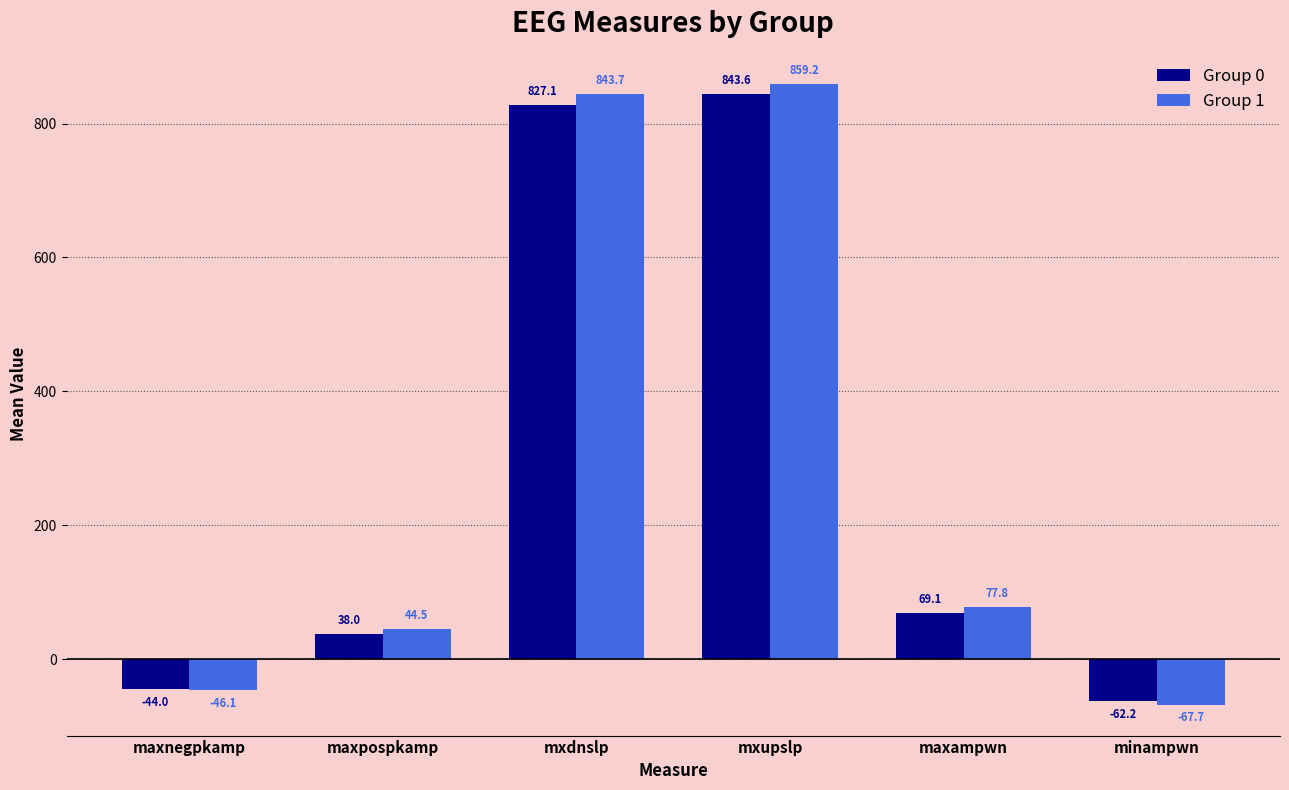

Reading left to right, extract all data points from this chart.

Group 0: maxnegpkamp=-44.0	maxpospkamp=38.0	mxdnslp=827.1	mxupslp=843.6	maxampwn=69.1	minampwn=-62.2
Group 1: maxnegpkamp=-46.1	maxpospkamp=44.5	mxdnslp=843.7	mxupslp=859.2	maxampwn=77.8	minampwn=-67.7